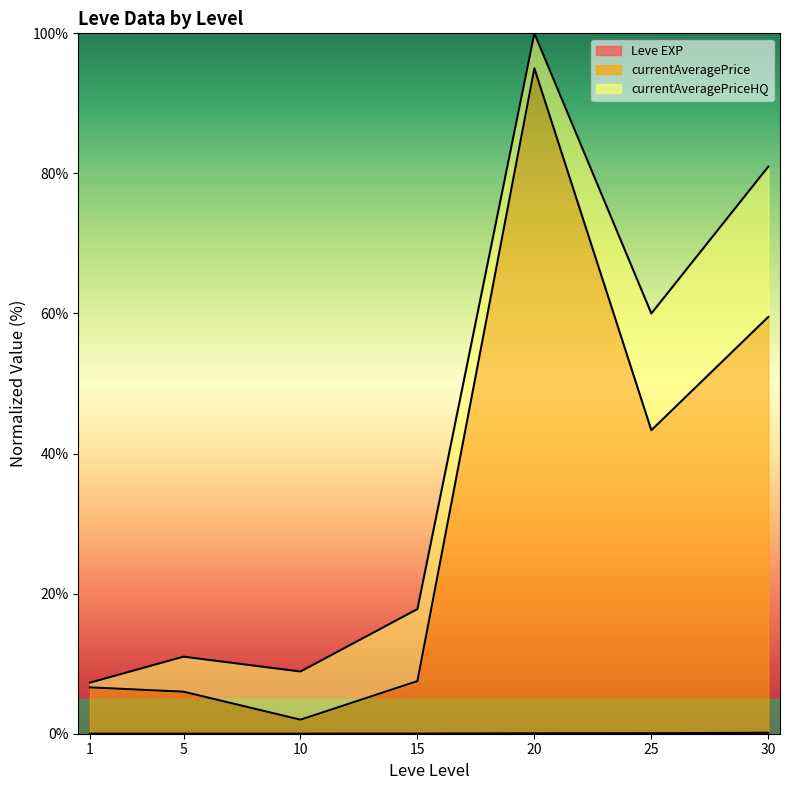

True or false: Leve EXP and currentAveragePrice cross at least once.

False